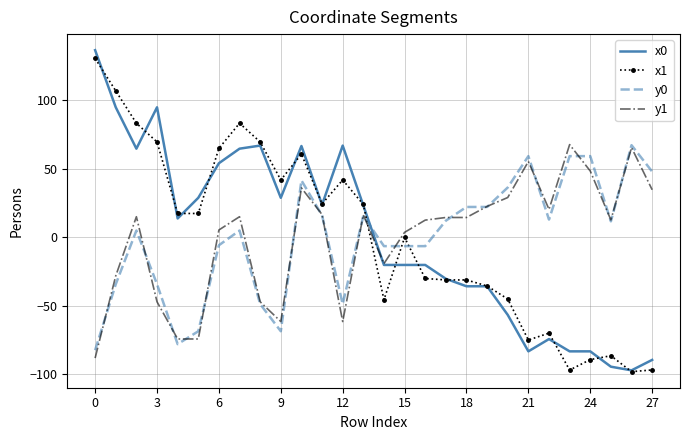

True or false: x0 and x1 cross at least once.

True